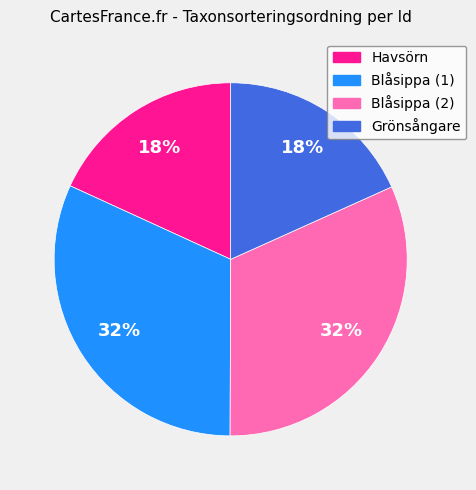

To the nearest percent, what portion does Havsörn represent?

18%